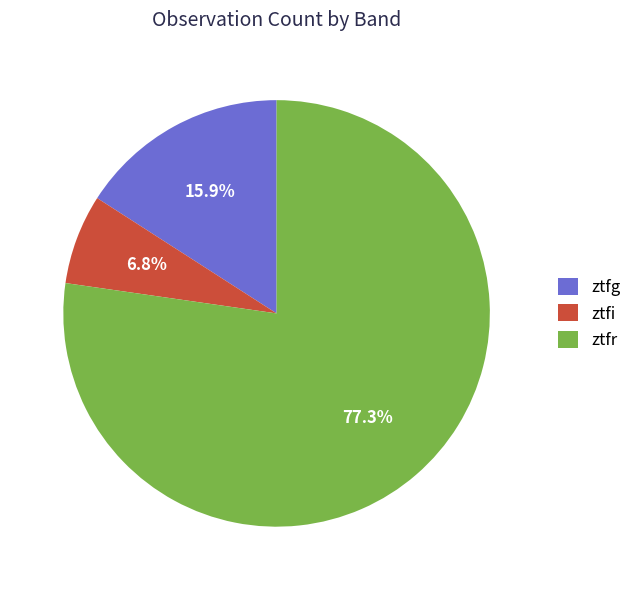

What percentage is NOT represented by ztfr?

22.7%